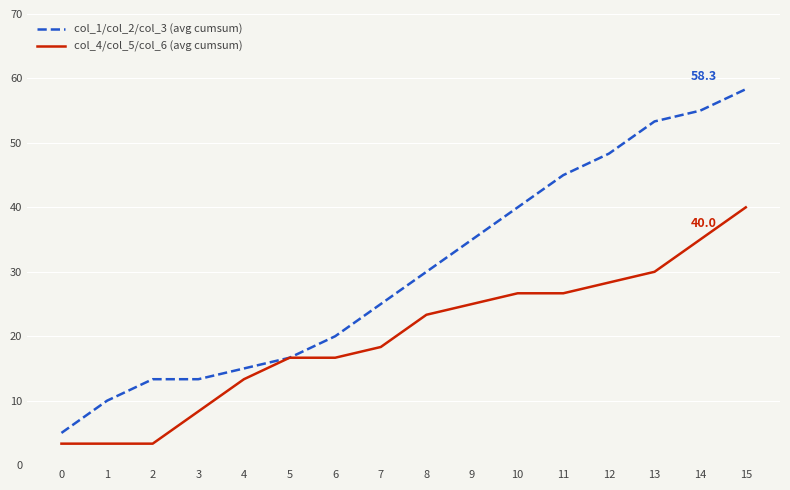

What is the average value of the col_4/col_5/col_6 (avg cumsum) series?

19.9